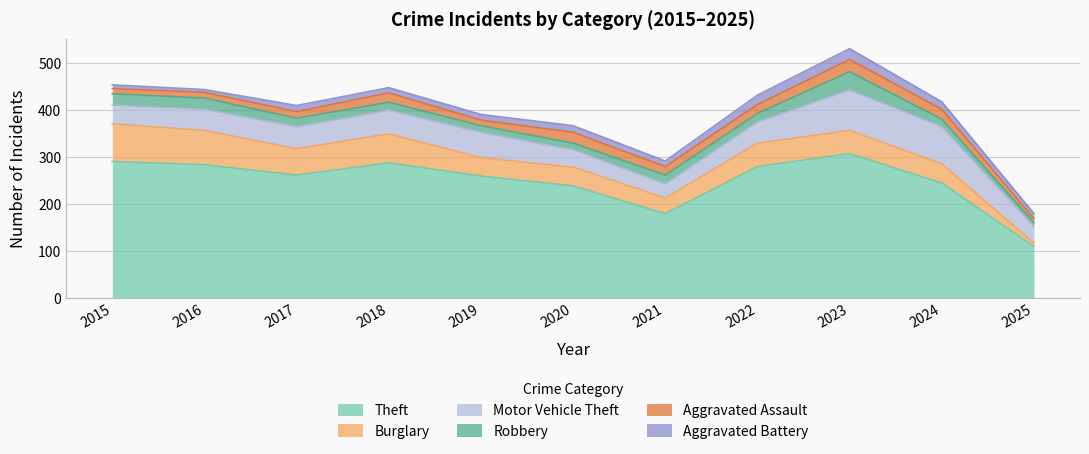

What is the difference between the Robbery values at 2018 and 2024?

1